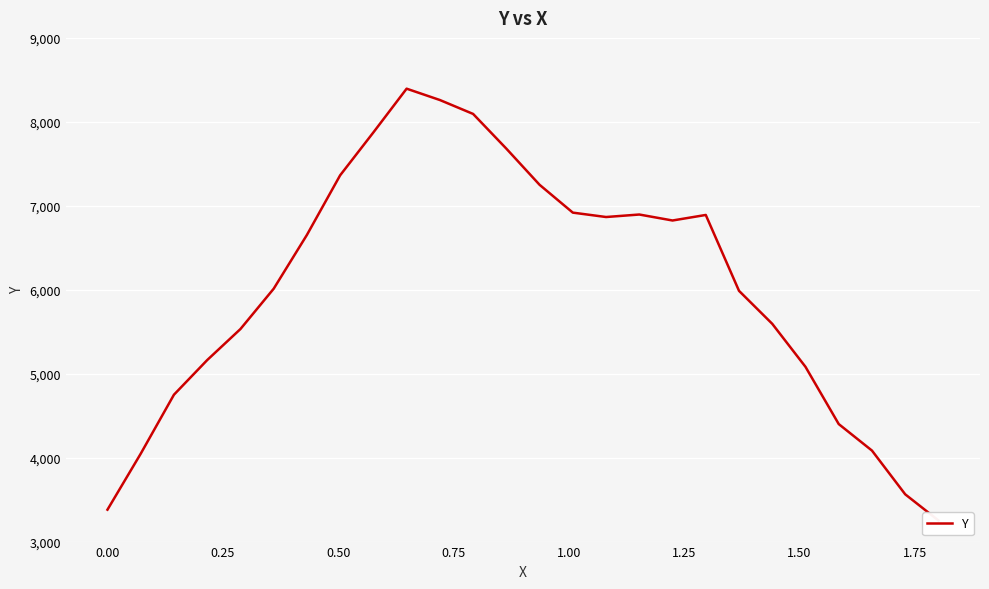

How many lines are shown in the chart?

1